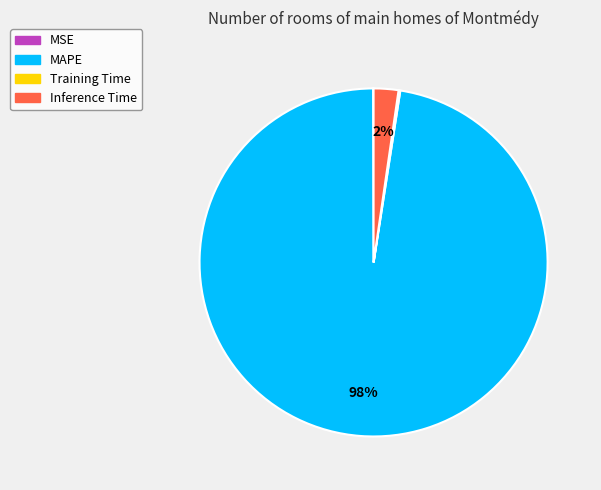

Which slice is the largest?

MAPE